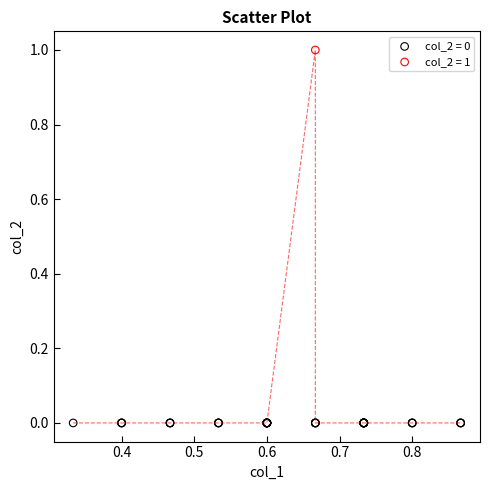

Which series contains the lowest Y value?

col_2 = 0